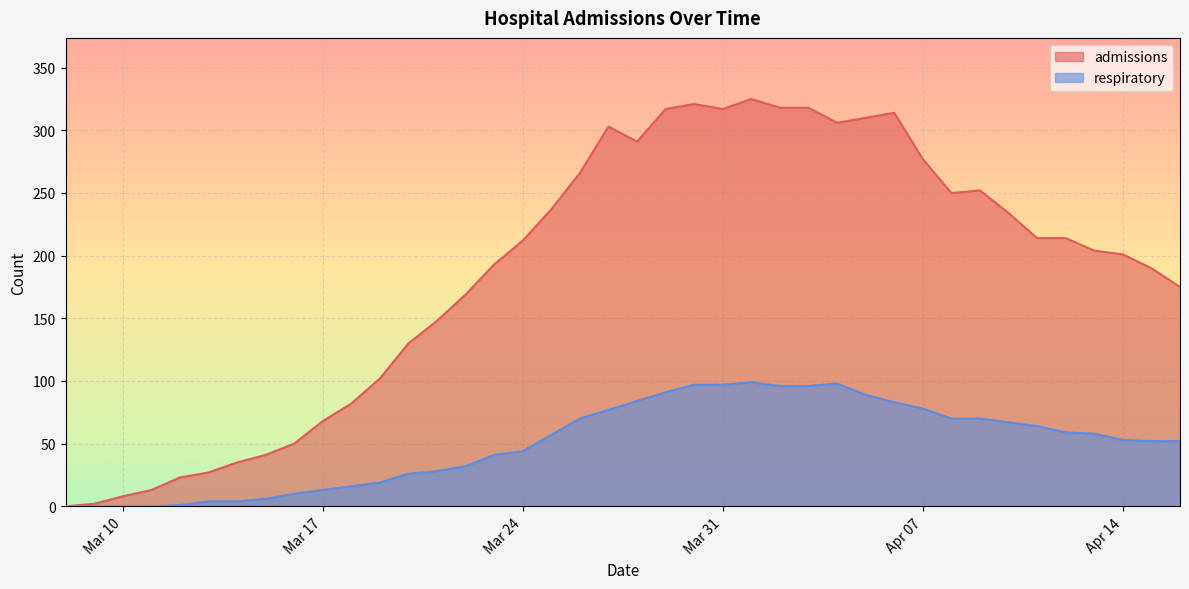

What is the label of the 7th point from the left?

2020-03-14